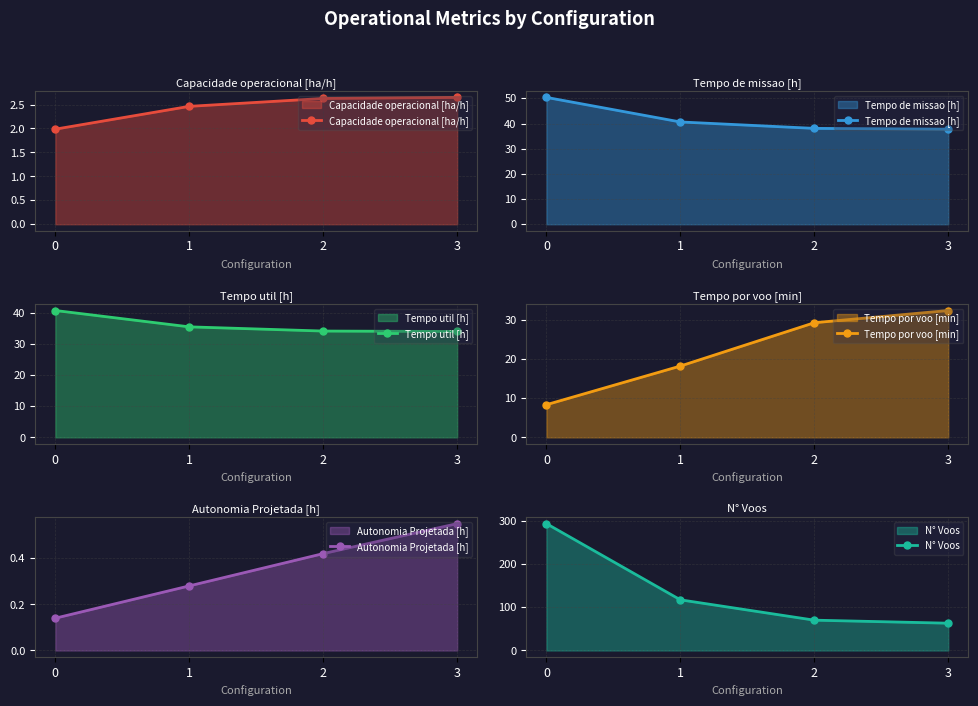

True or false: Tempo de missao [h] has a value of 8.4 at 3.

False